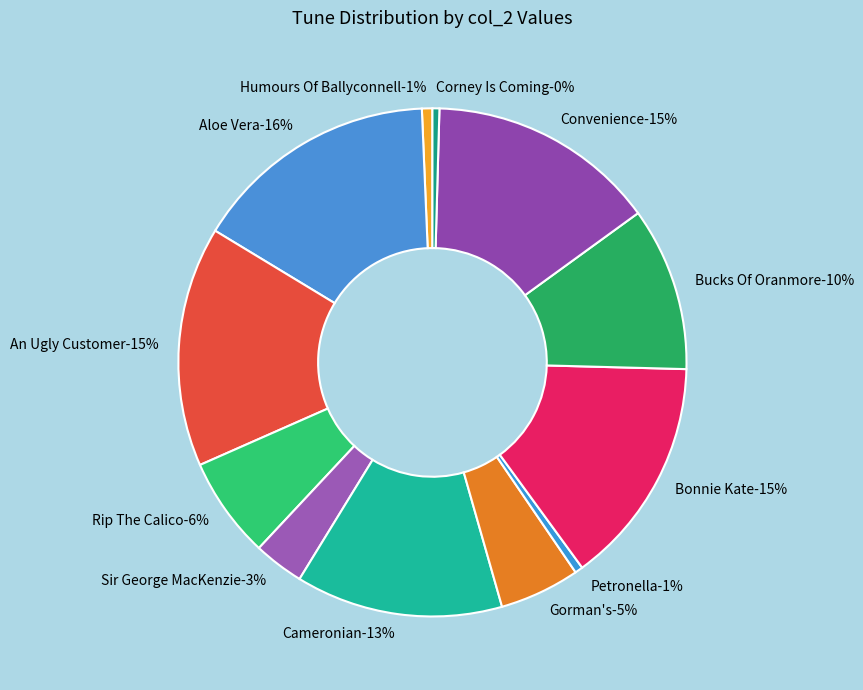

Is there a majority slice in this chart?

No